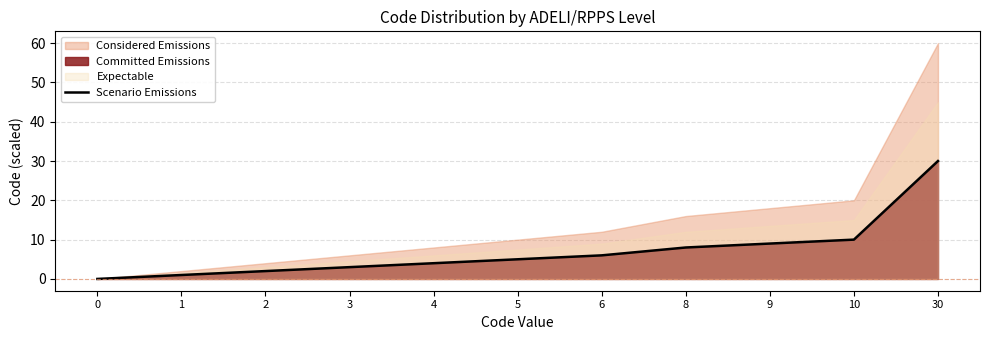

How many data points does each series have?

11